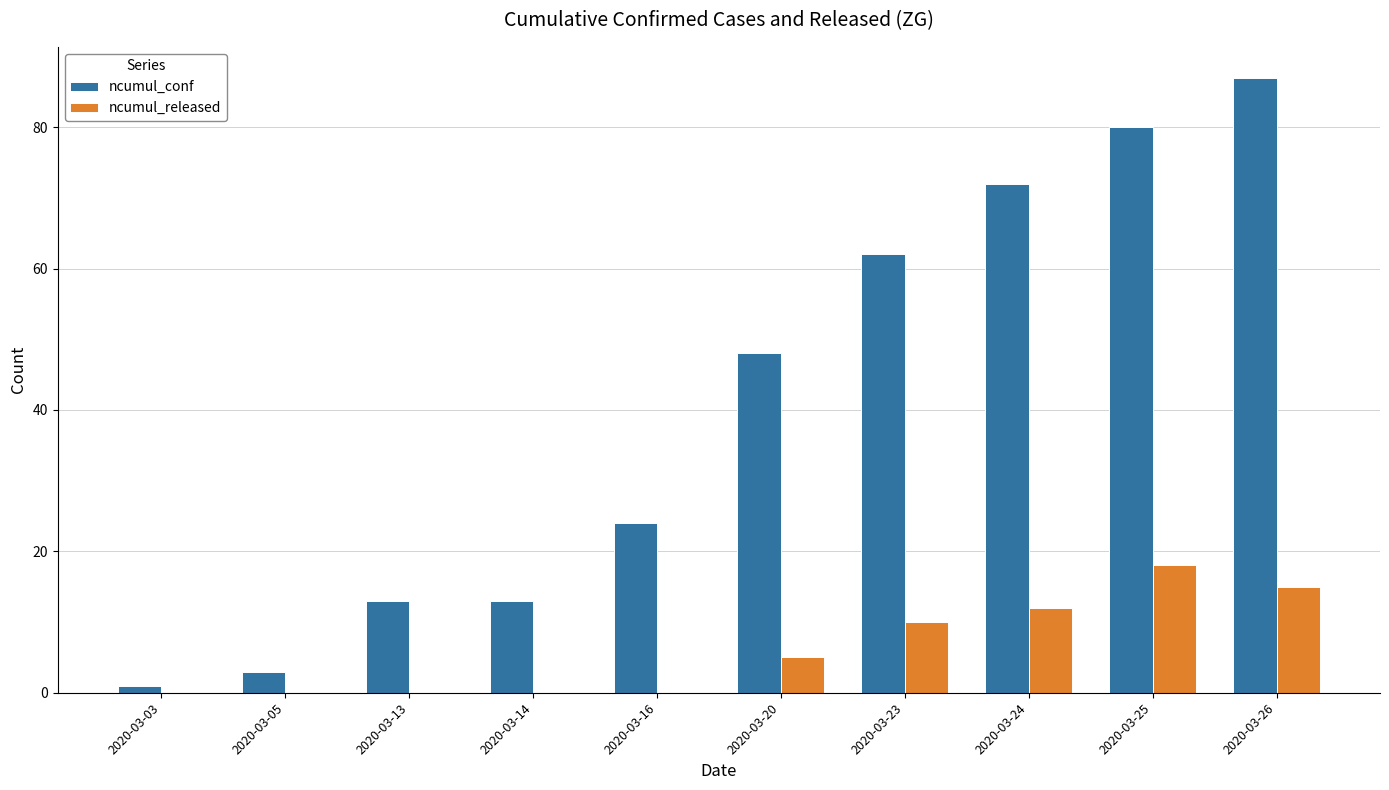

What are all the series names shown in the legend?

ncumul_conf, ncumul_released